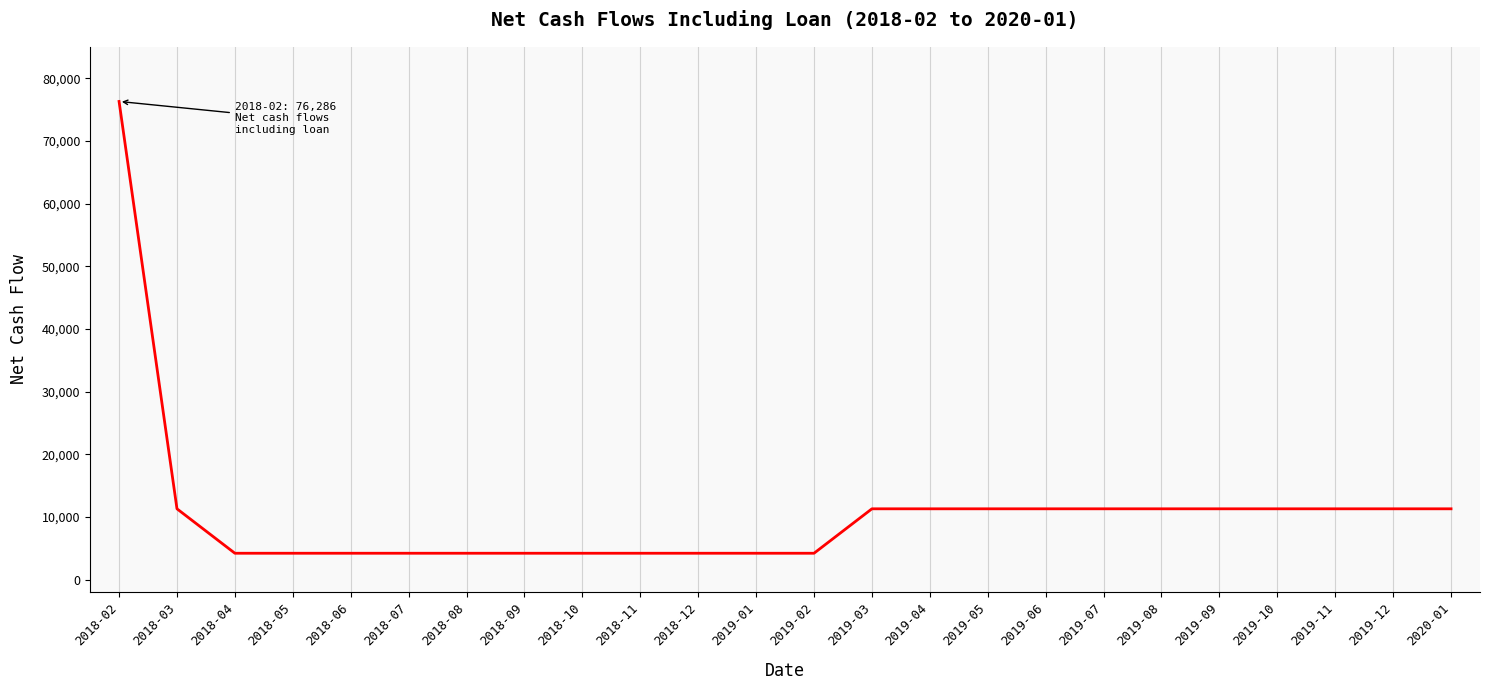

What is the minimum value shown in the chart?

4195.1